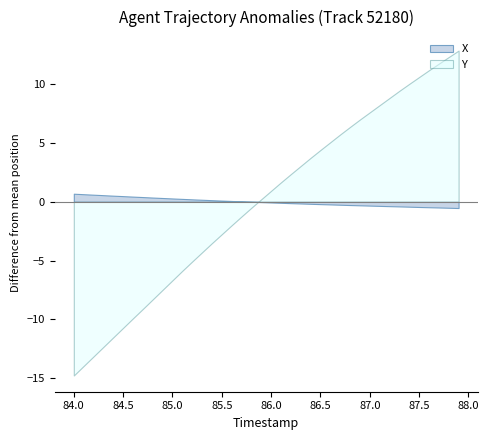

Rank the series by their maximum value, from highest to lowest.

Y, X